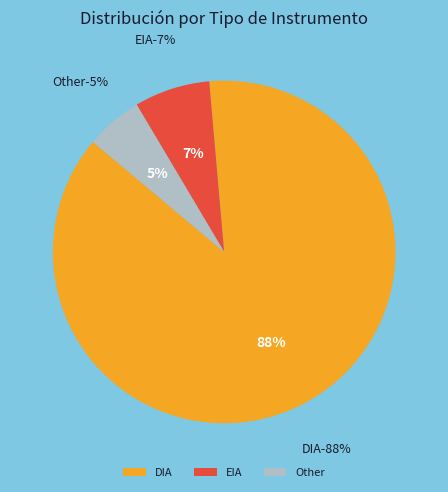

What is the largest slice in the pie chart?

DIA